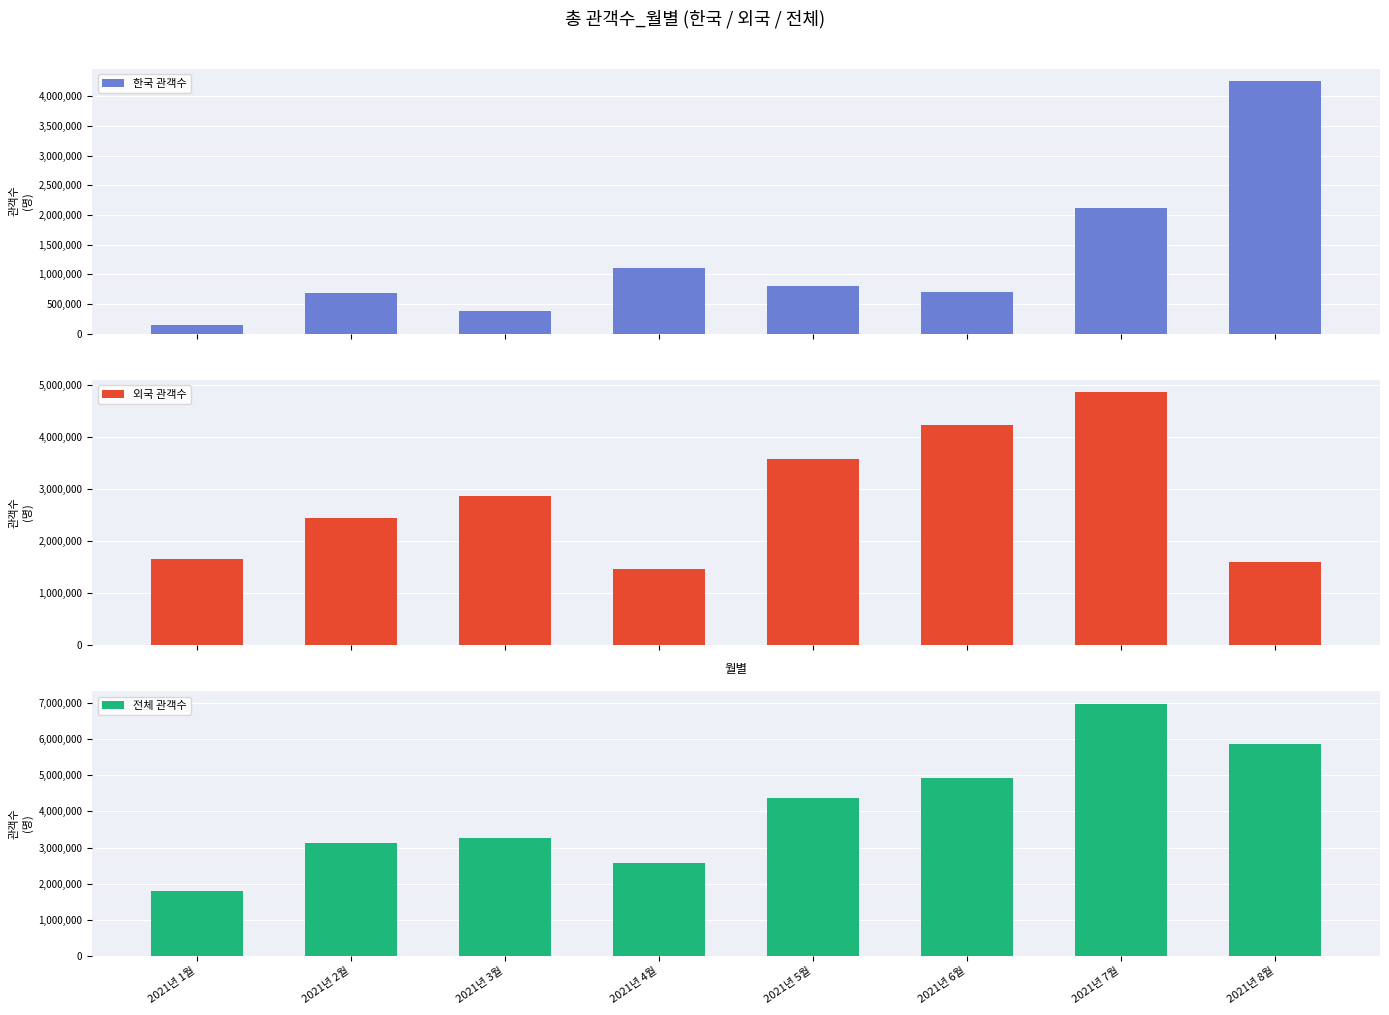

Are the bars horizontal?

No